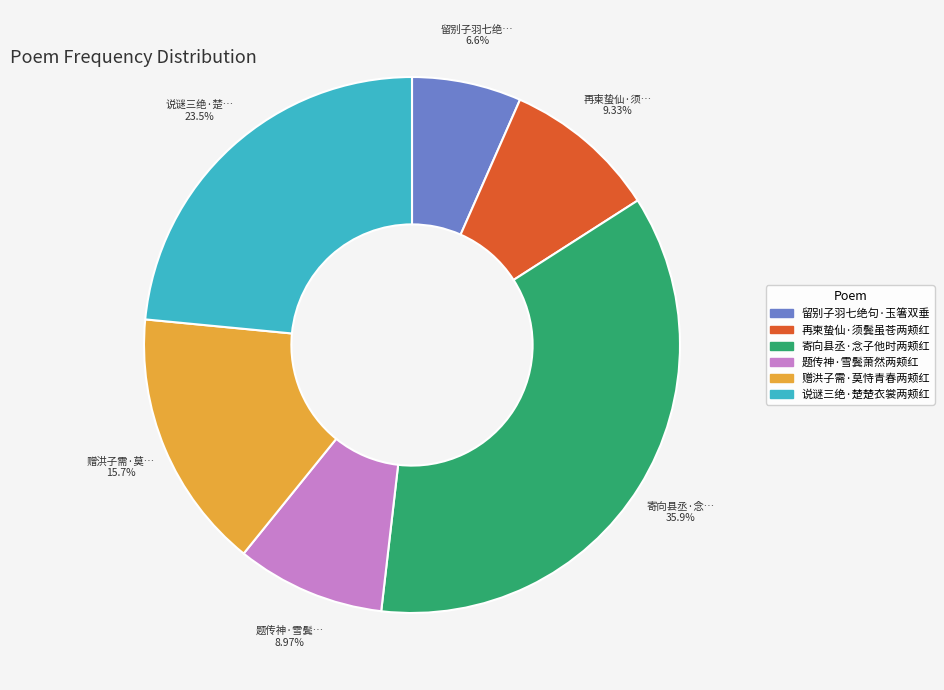

How many segments does this pie chart have?

6